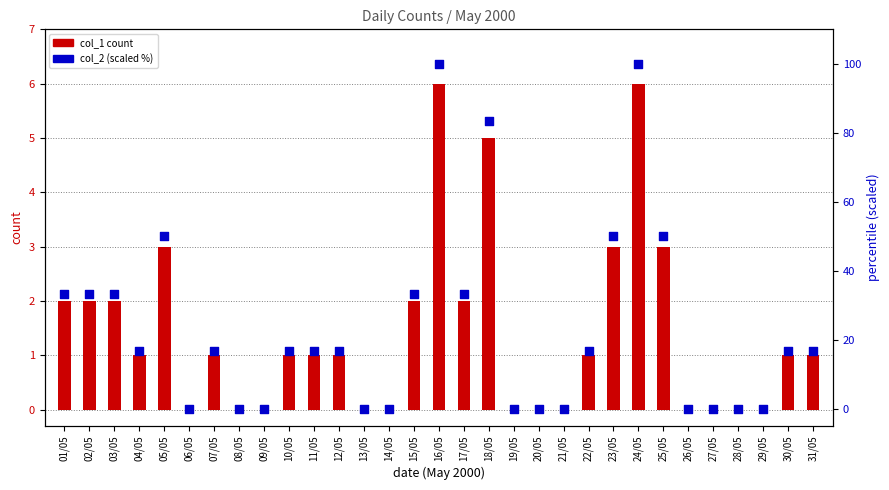

Which series has the largest total across all categories?

col_2 (scaled %)